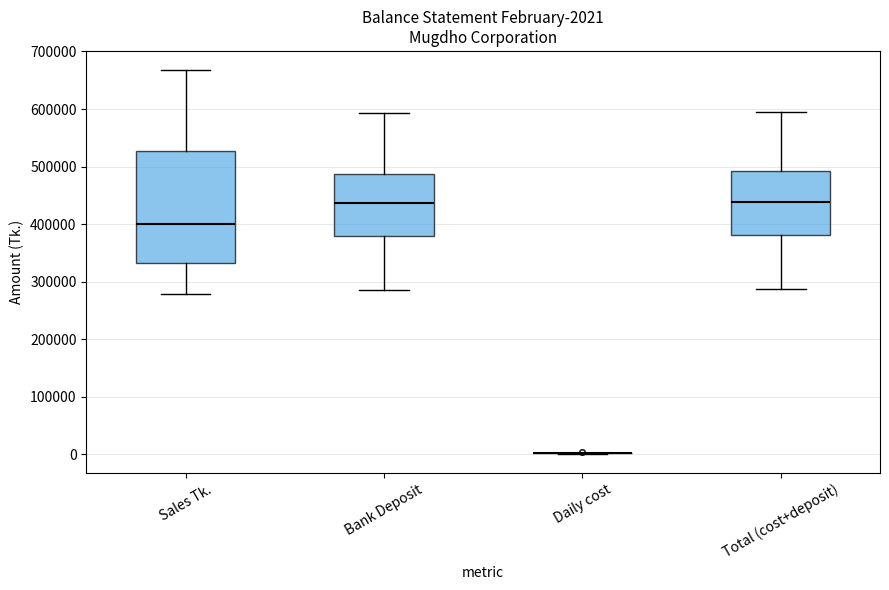

Comparing the boxes themselves (not the whiskers), which one is the tallest?

Sales Tk.